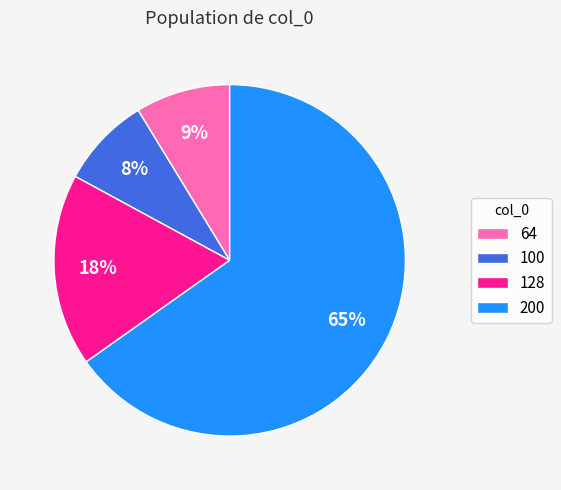

To the nearest percent, what portion does 200 represent?

65%